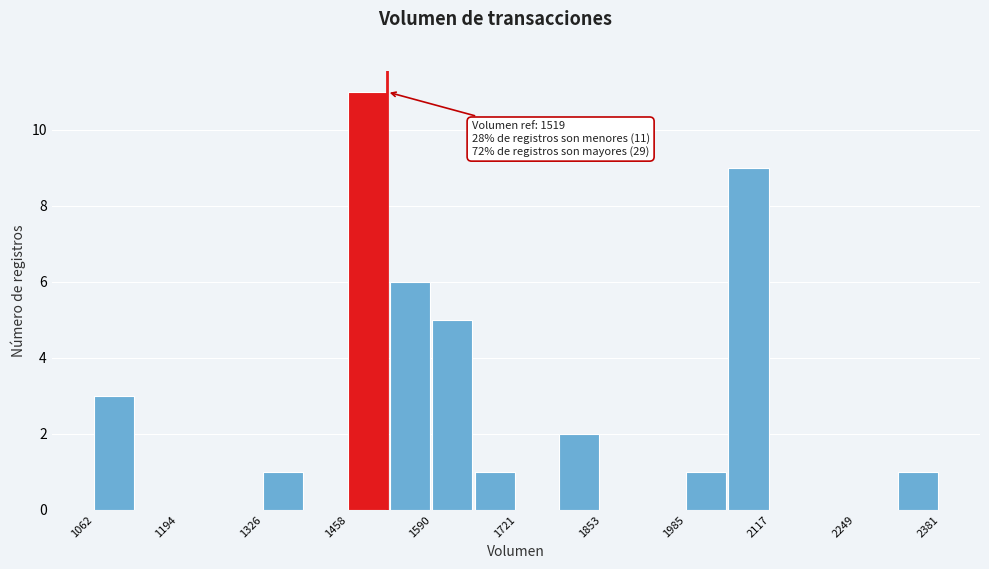

Around what value on the x-axis is the tallest bar? Give the approximate position of its centre, as read against the axis.

1480